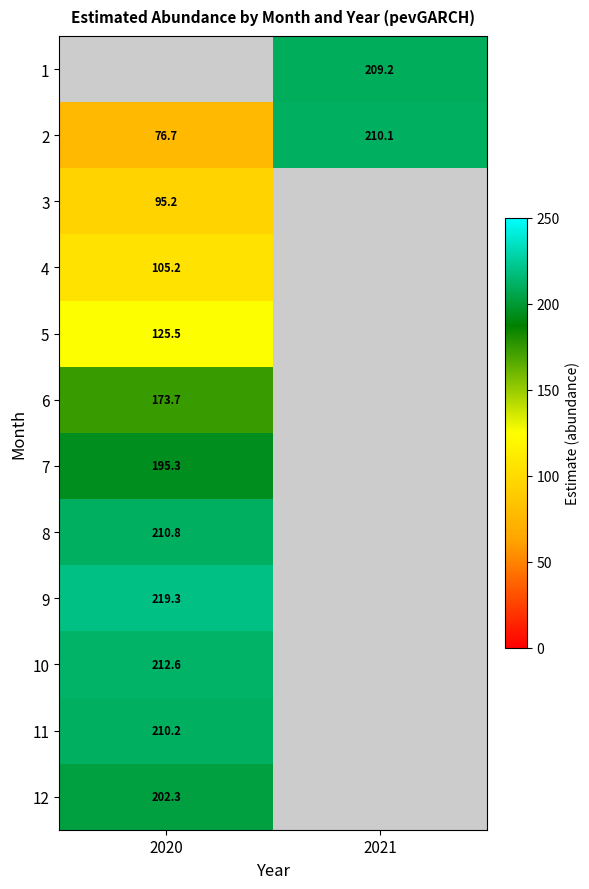

Is the value of 8 at 2020 greater than the value of 1 at 2021?

Yes